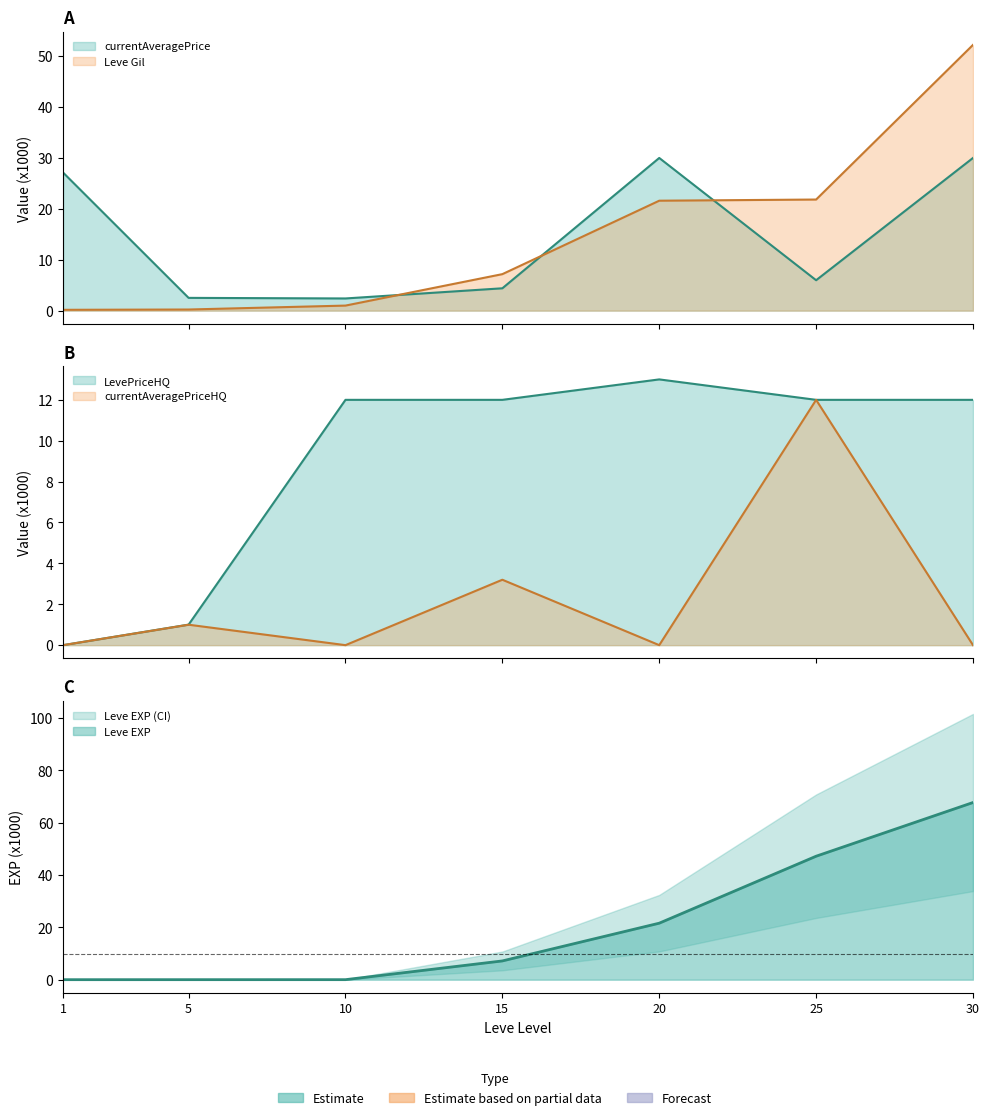

Which series has the largest total across all categories?

Leve EXP